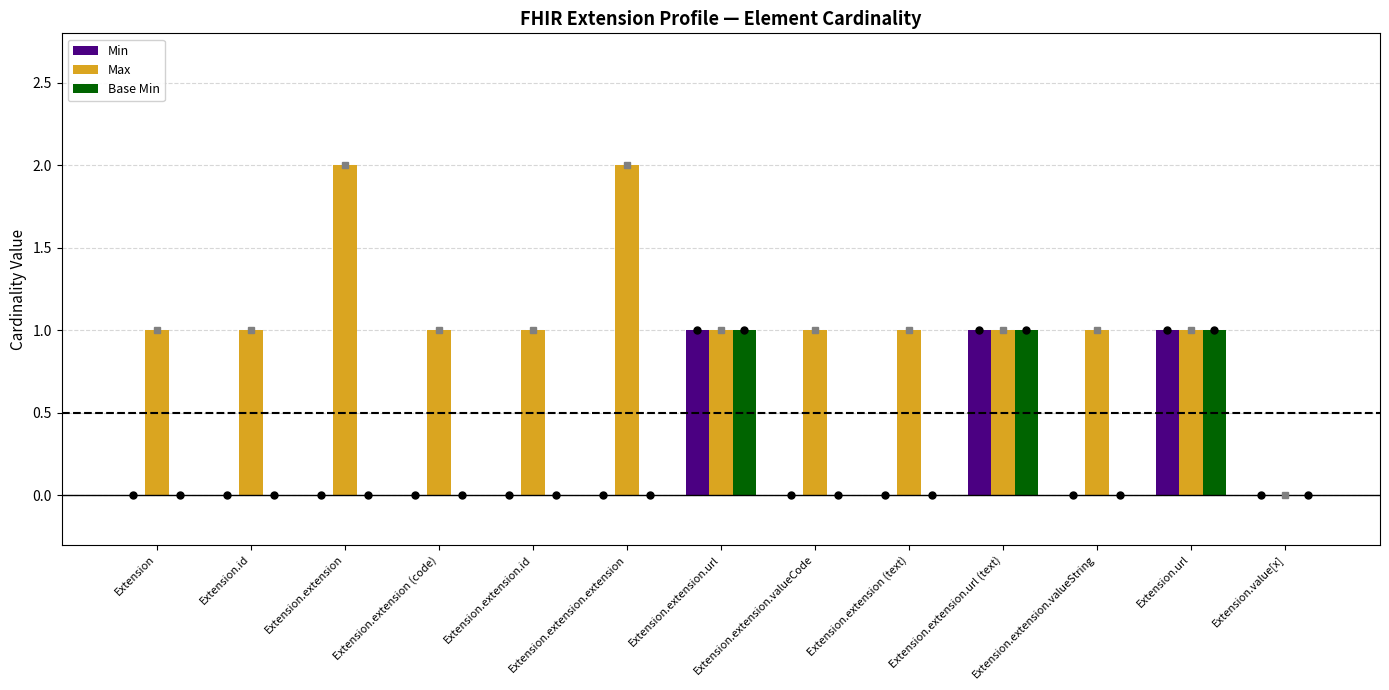

What is the total value across all series at Extension.id?

1